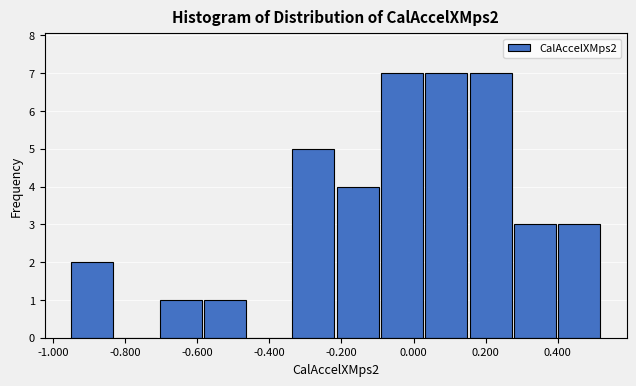

Reading left to right, transcribe this chart: for each bar, give the range it covers on the x-axis and its height. Neither the bar edges nor the heights are printed on the chart, so give them approximately, as read against the axes.

-0.96 to -0.84: 2
-0.84 to -0.70: 0
-0.70 to -0.58: 1
-0.58 to -0.46: 1
-0.46 to -0.34: 0
-0.34 to -0.22: 5
-0.22 to -0.10: 4
-0.10 to 0.02: 7
0.02 to 0.16: 7
0.16 to 0.28: 7
0.28 to 0.40: 3
0.40 to 0.52: 3